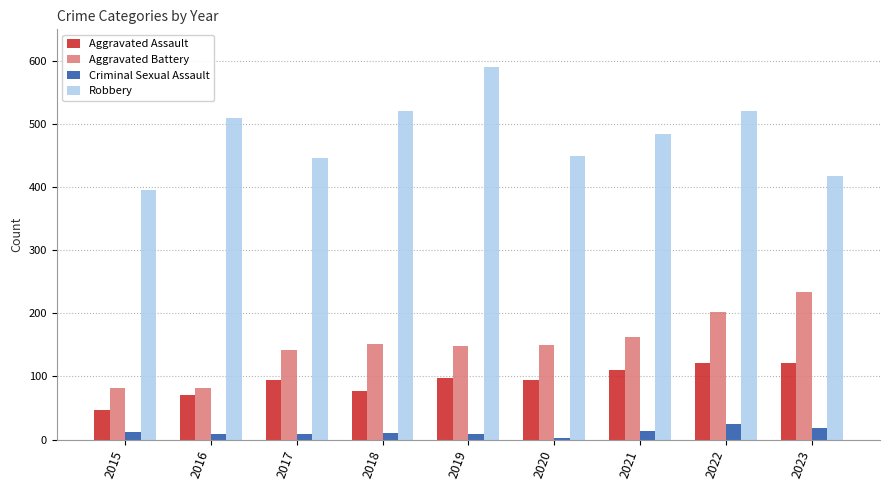

Rank the series by their maximum value, from highest to lowest.

Robbery, Aggravated Battery, Aggravated Assault, Criminal Sexual Assault